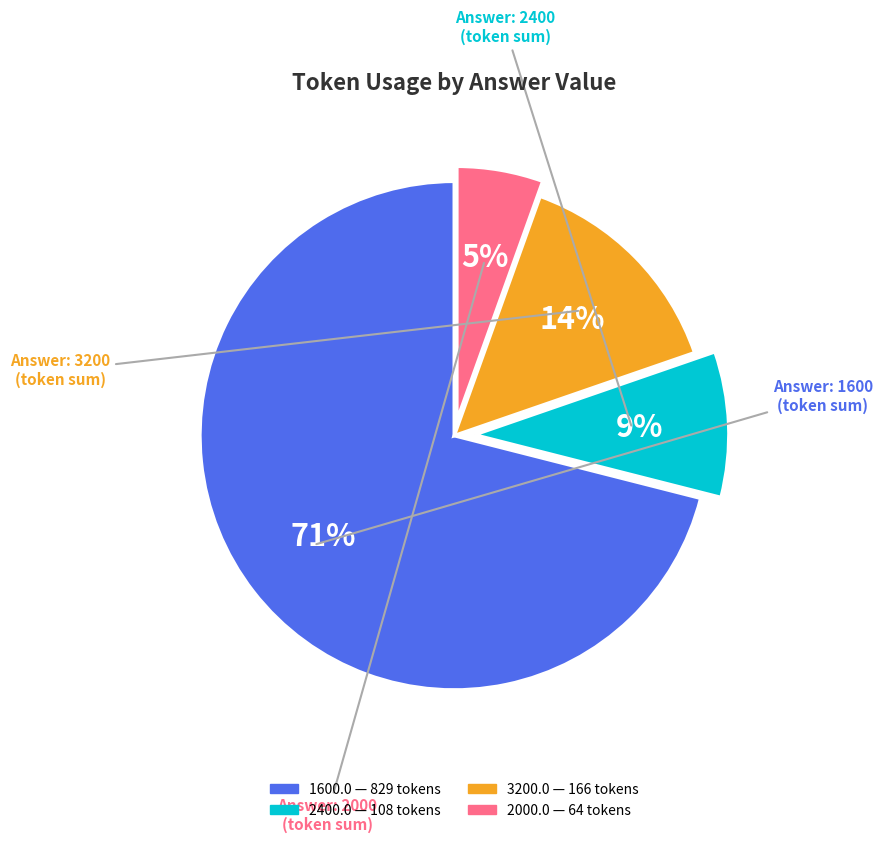

To the nearest percent, what is the average slice percentage?

25%